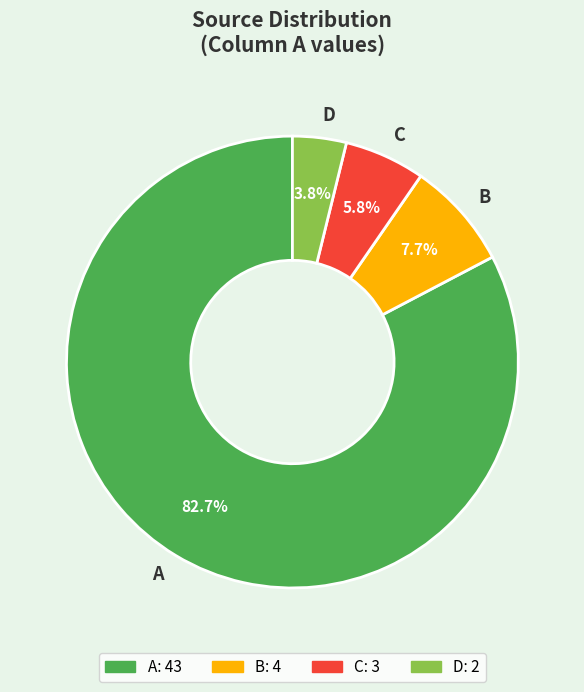

What percentage is the A slice, to the nearest percent?

83%